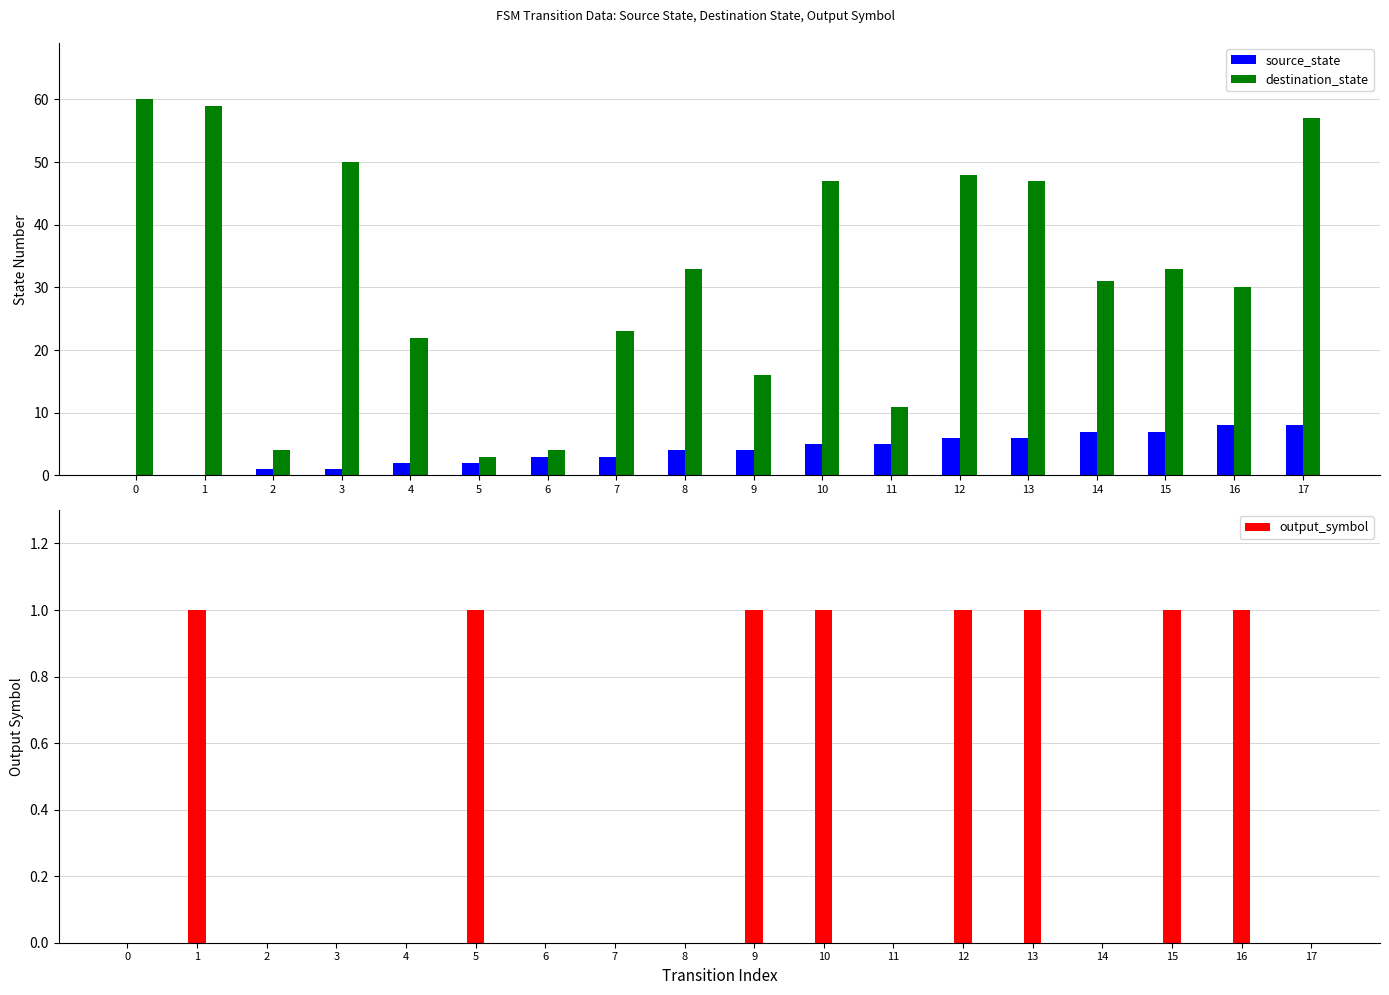

Count the number of data series in this chart.

3